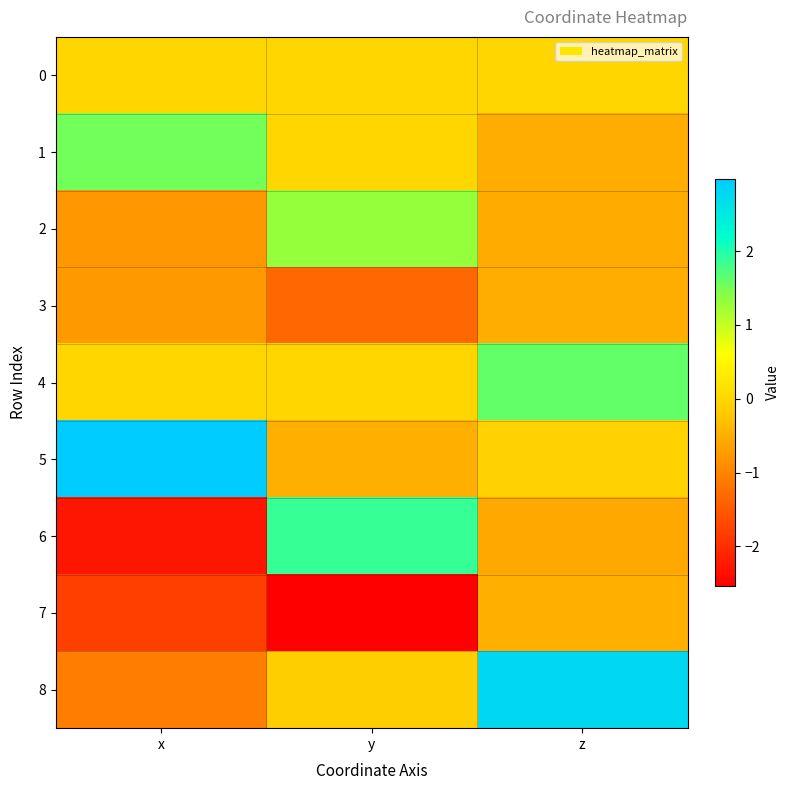

List the series in order of their peak value, lowest first.

3, 7, 0, 2, 1, 4, 6, 8, 5